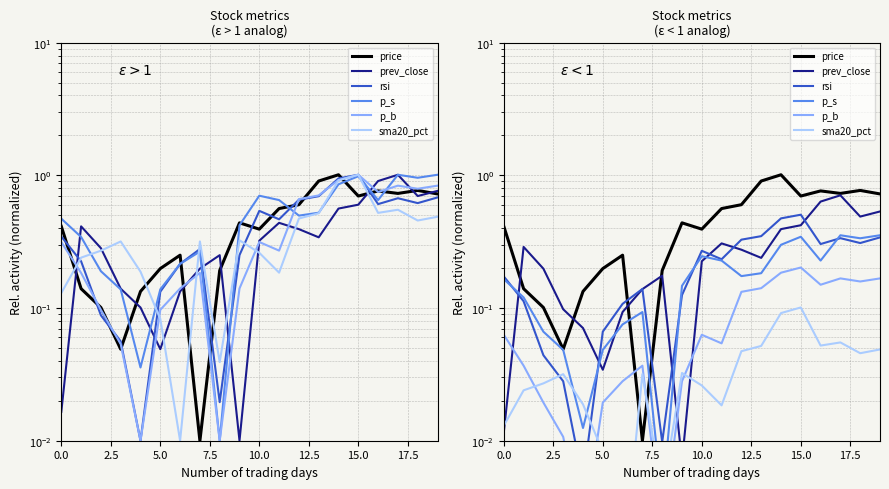

The p_b series shows 0.3 at 18. True or false?

False